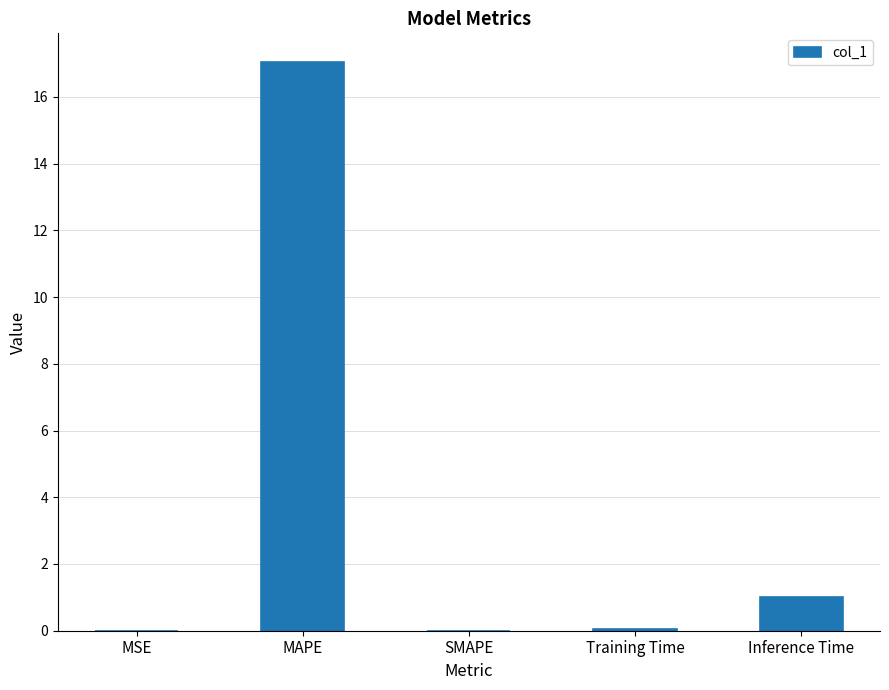

True or false: the data shows 0.0 at MSE.

True